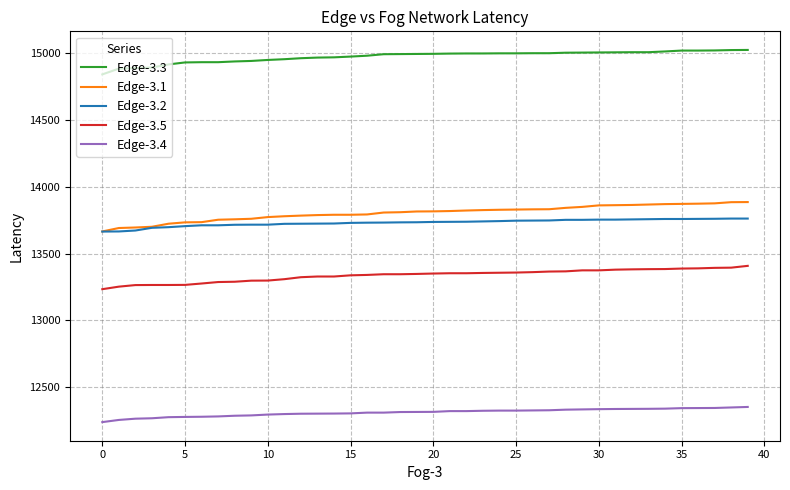

What is the highest value of the Edge-3.2 series?

13761.5